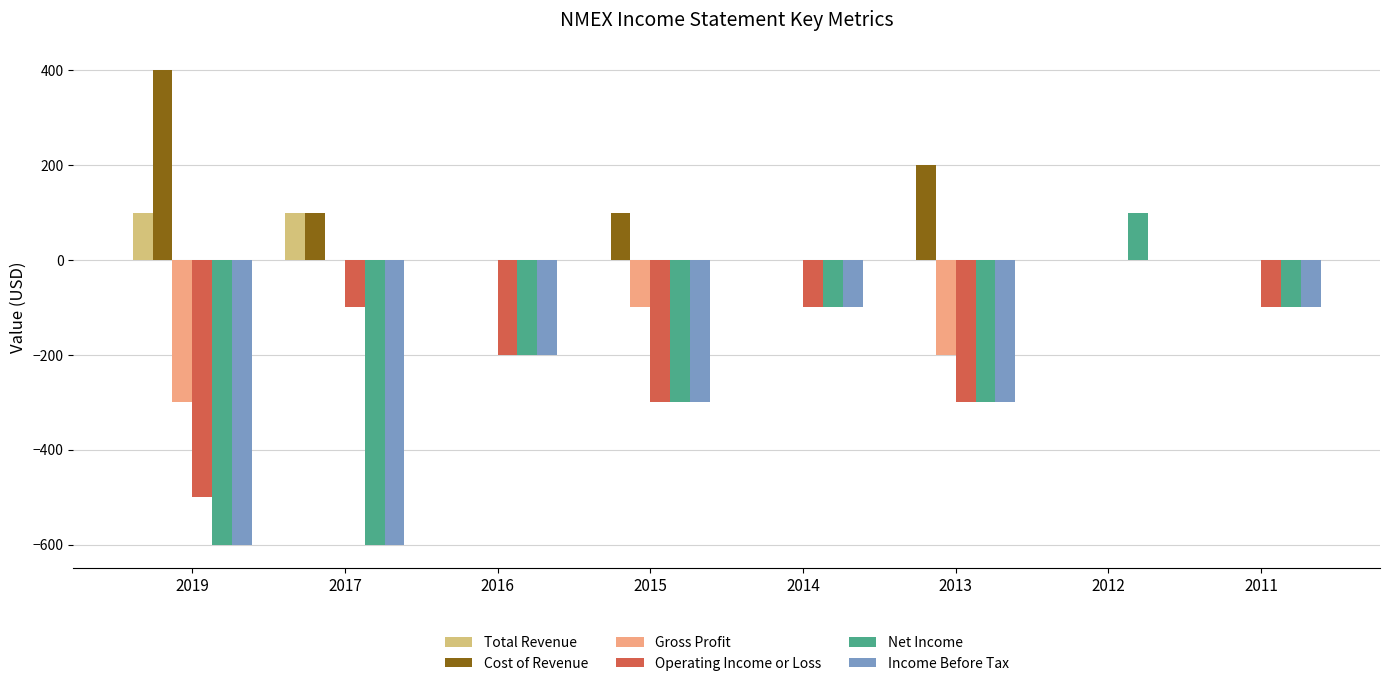

What is the total value across all series at 2013?

-900